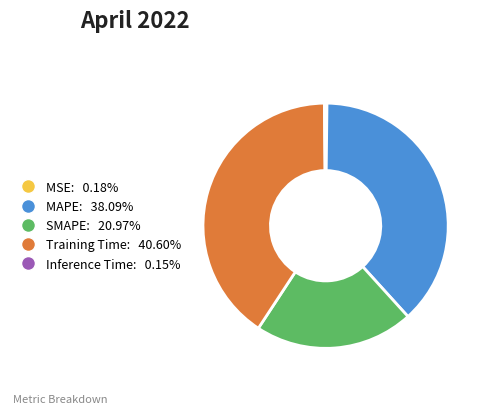

Do SMAPE and MAPE together represent more than half of the pie?

Yes